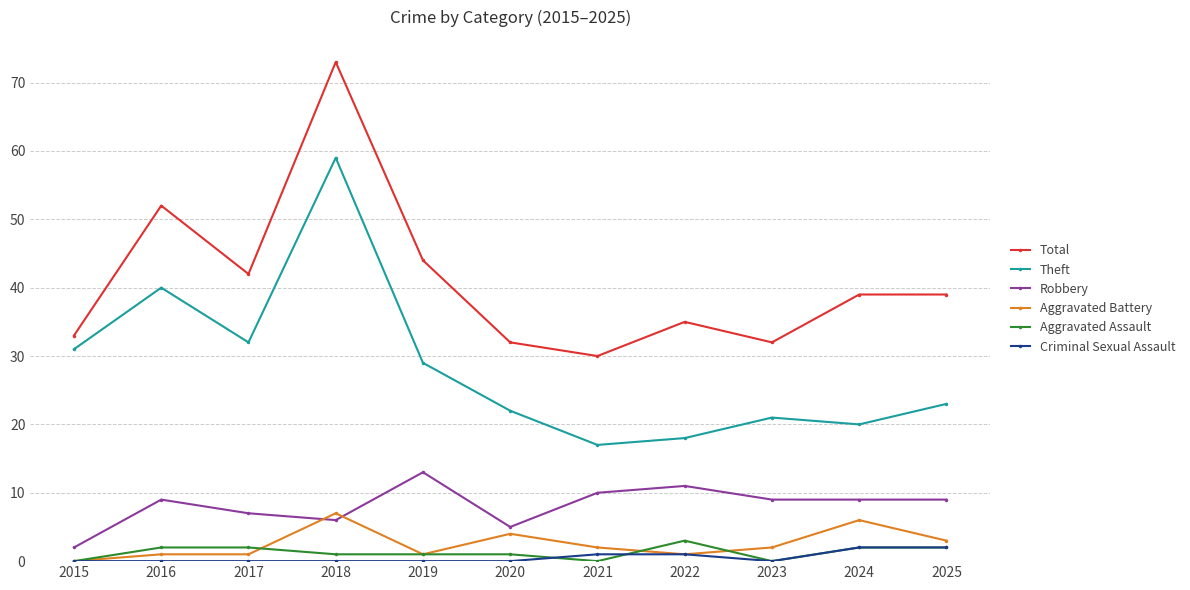

Which series has the largest range (max minus min)?

Total